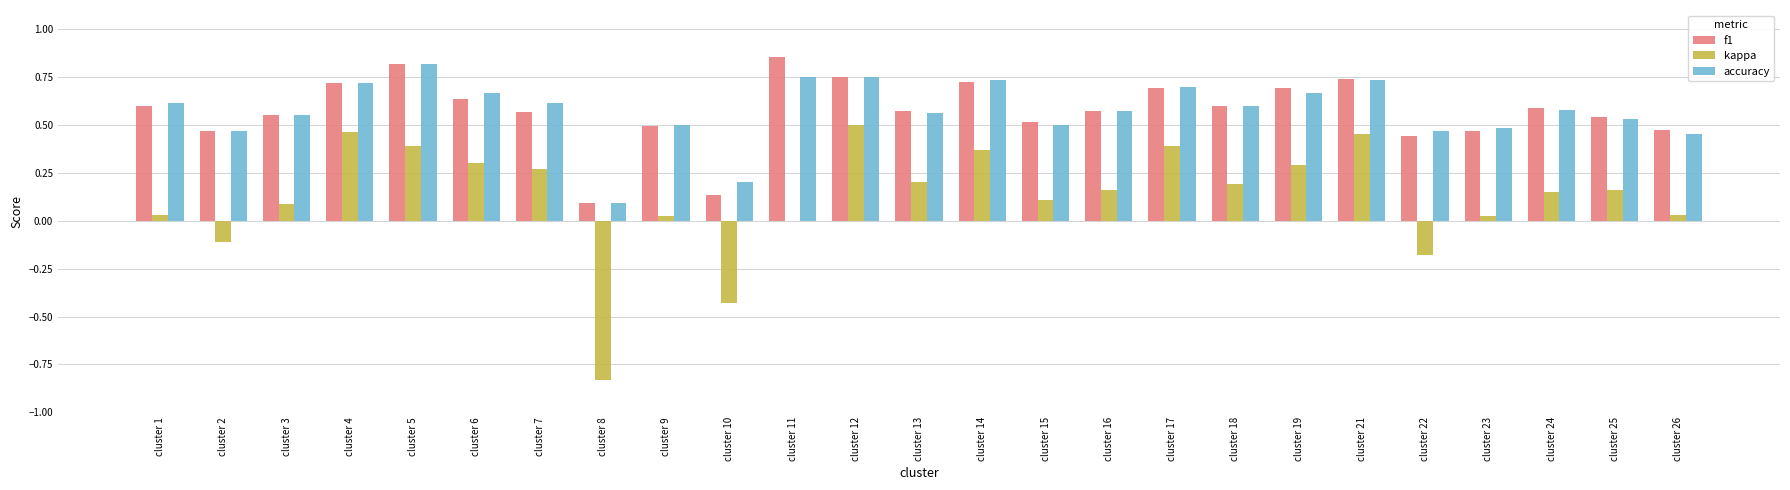

Which series changed the most between cluster 2 and cluster 13?

kappa